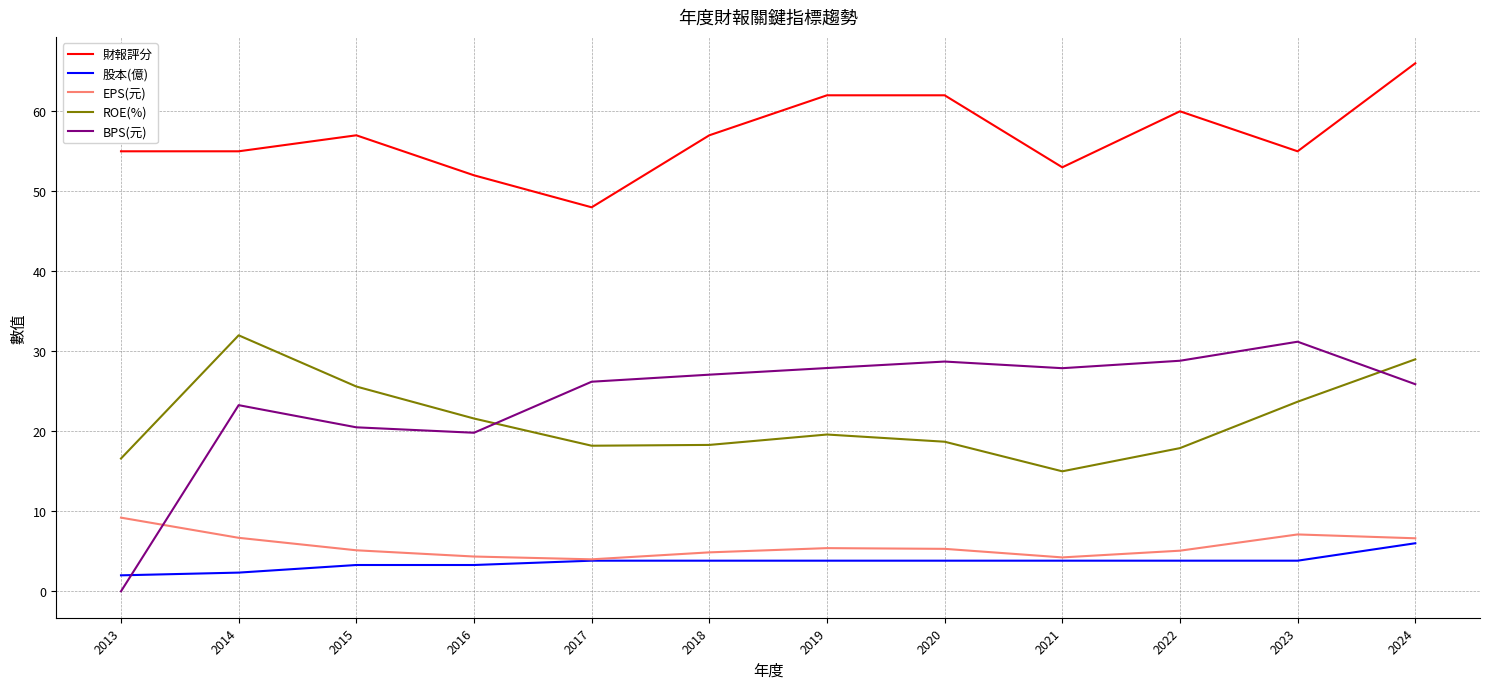

At which category is the sum across all series the highest?

2024